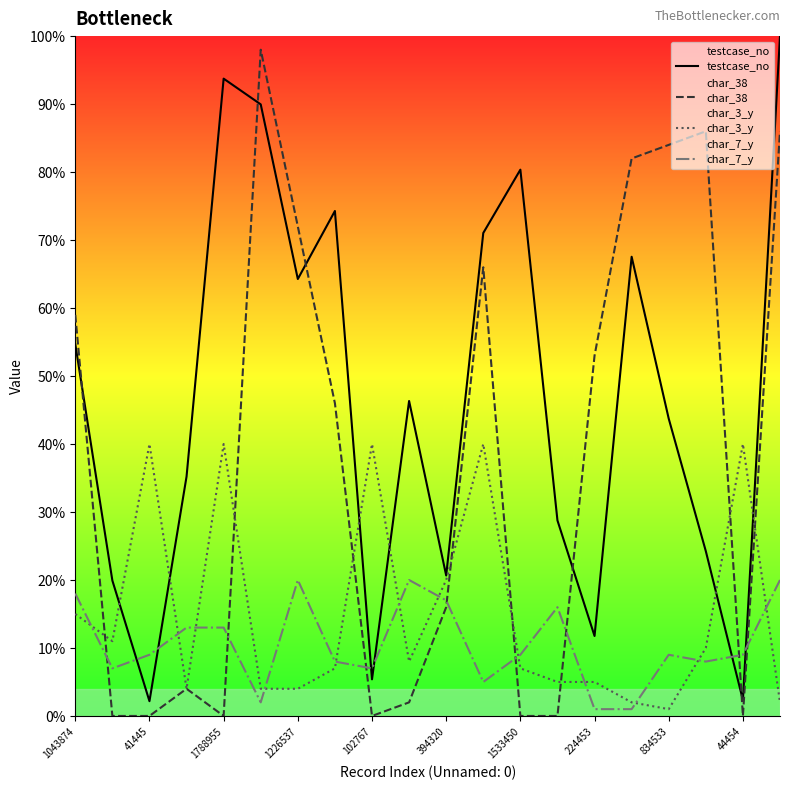

True or false: char_3_y and char_7_y cross at least once.

True